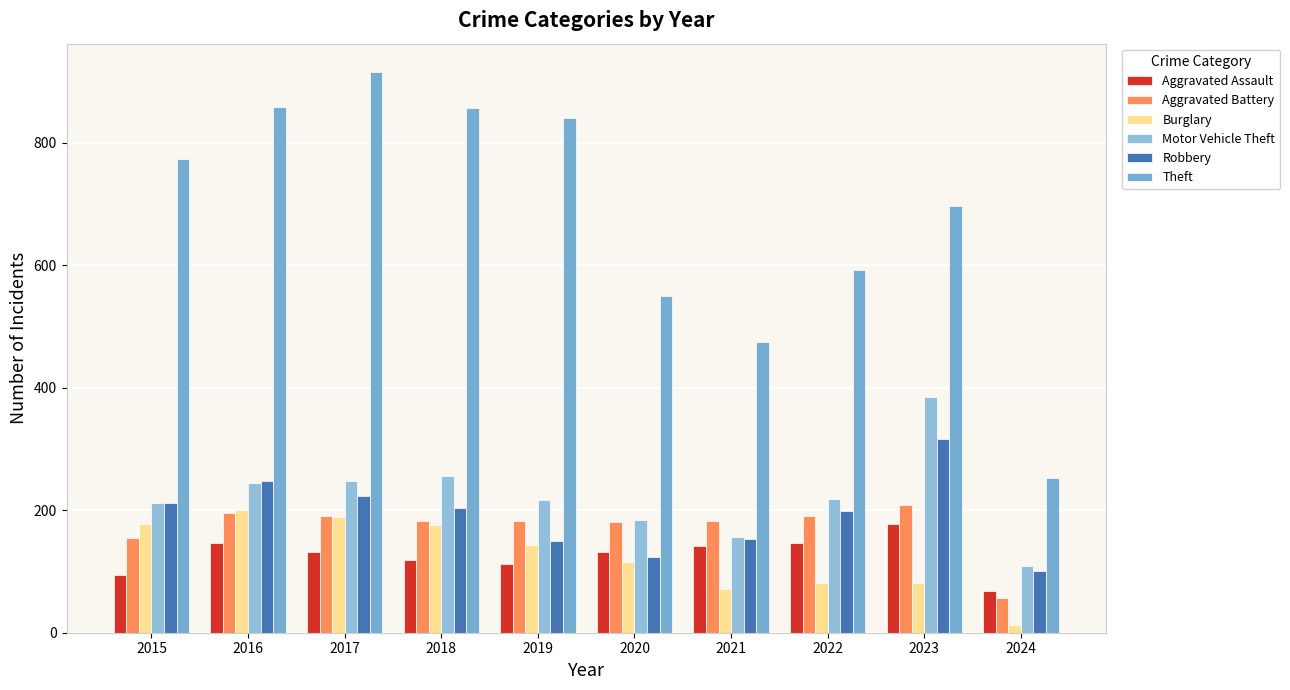

Which series has the largest total across all categories?

Theft